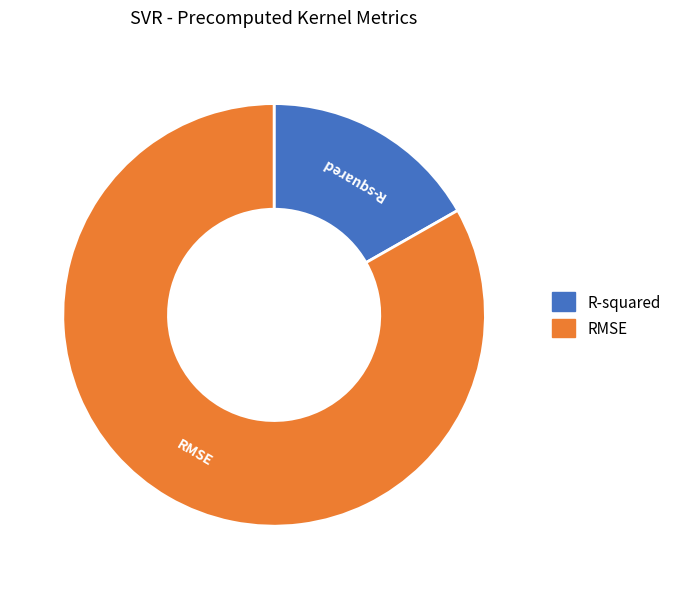

Combined, do R-squared and RMSE account for over 50%?

Yes